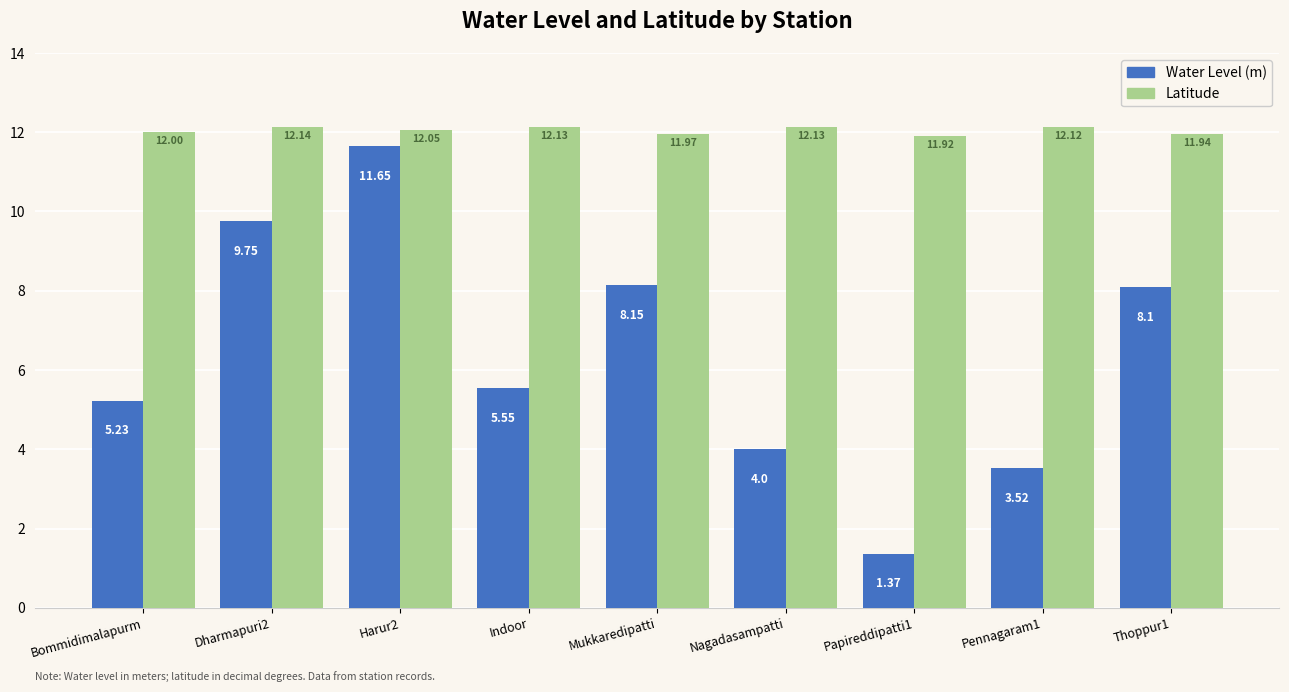

Which series has the largest total across all categories?

Latitude